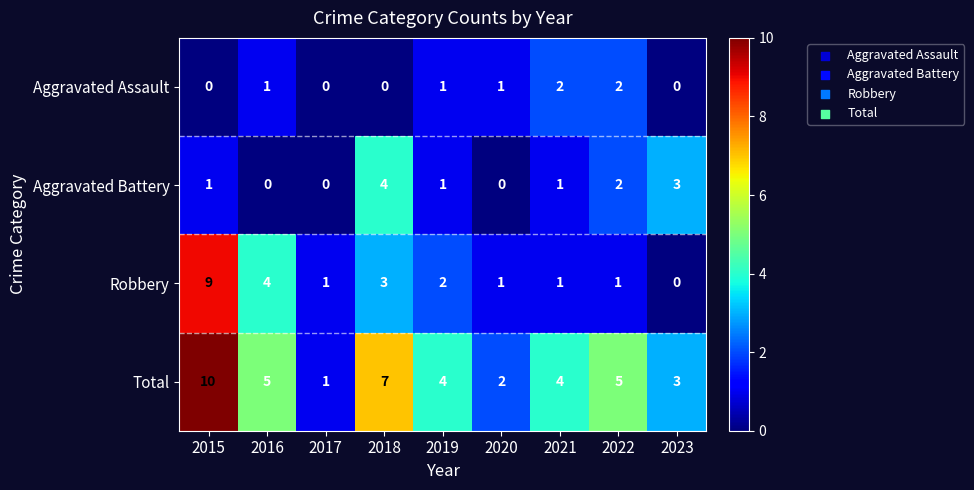

Count the Aggravated Assault values in the range 0 to 1.

7